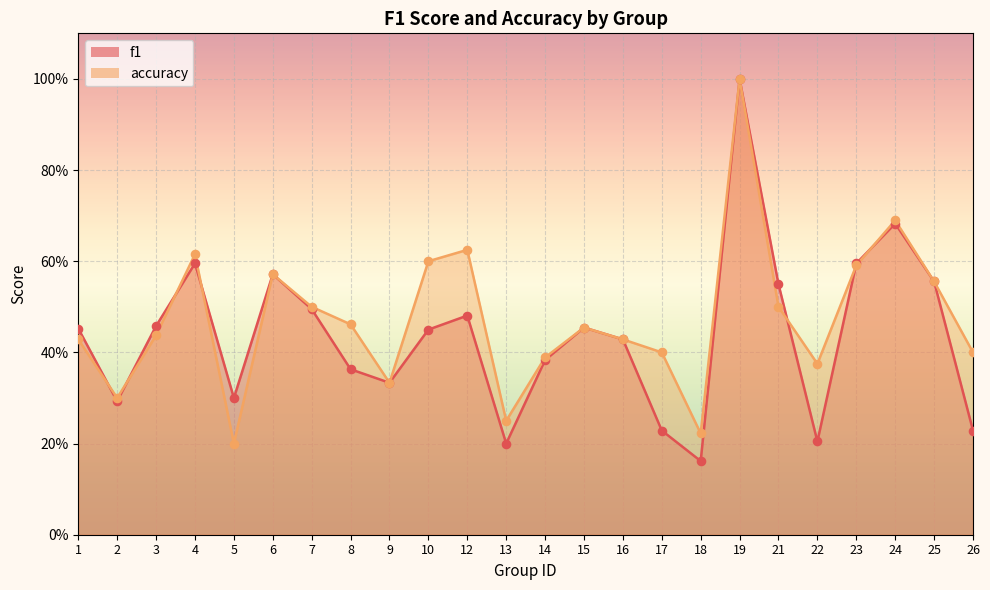

What is the total value across all series at 14?

0.8